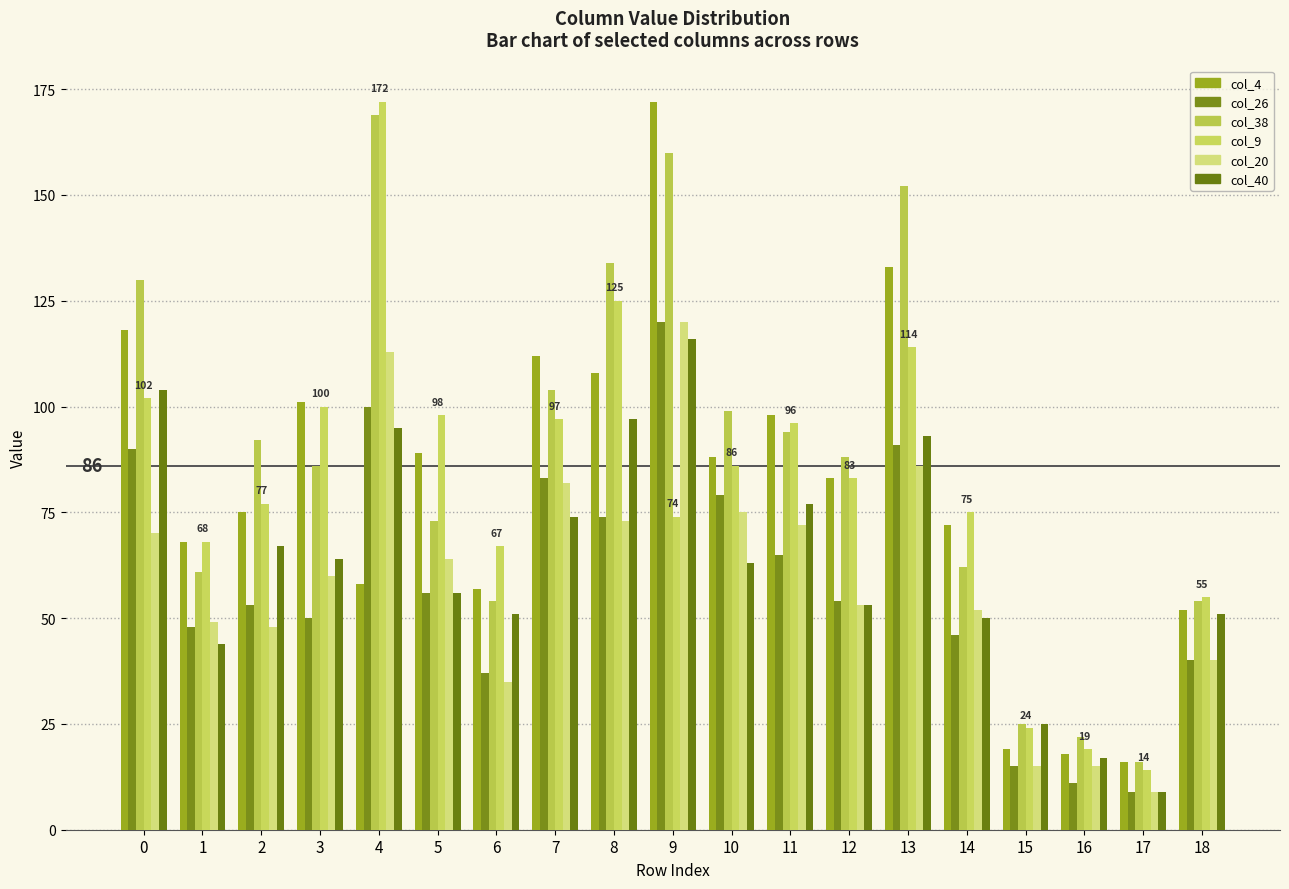

How many data points in col_4 are less than 83?

9